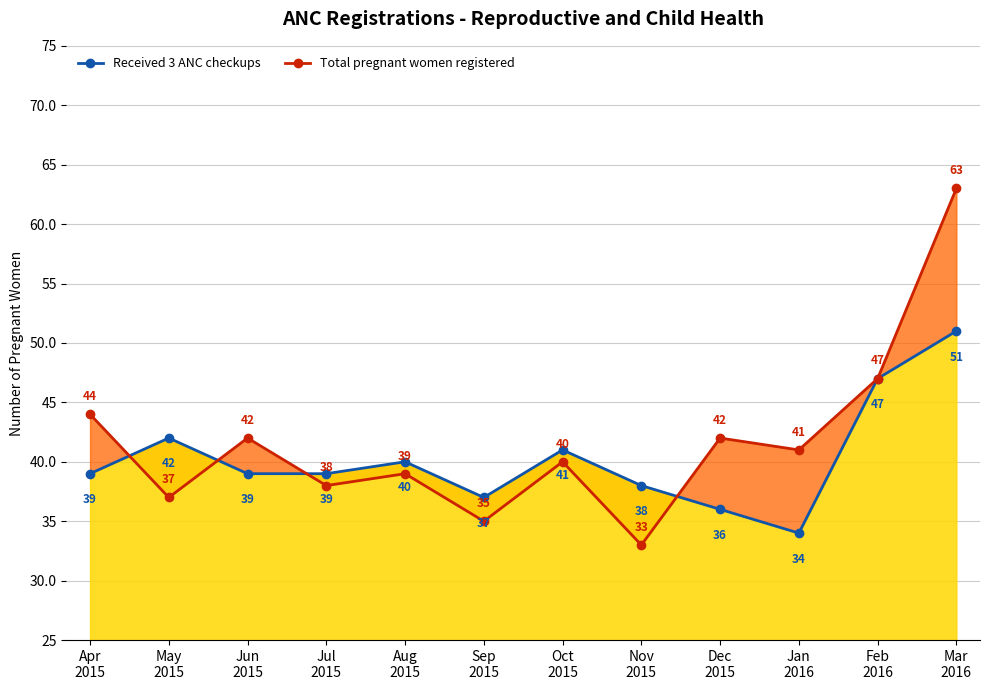

What is the spread (max minus min) of values at Jan
2016?

7